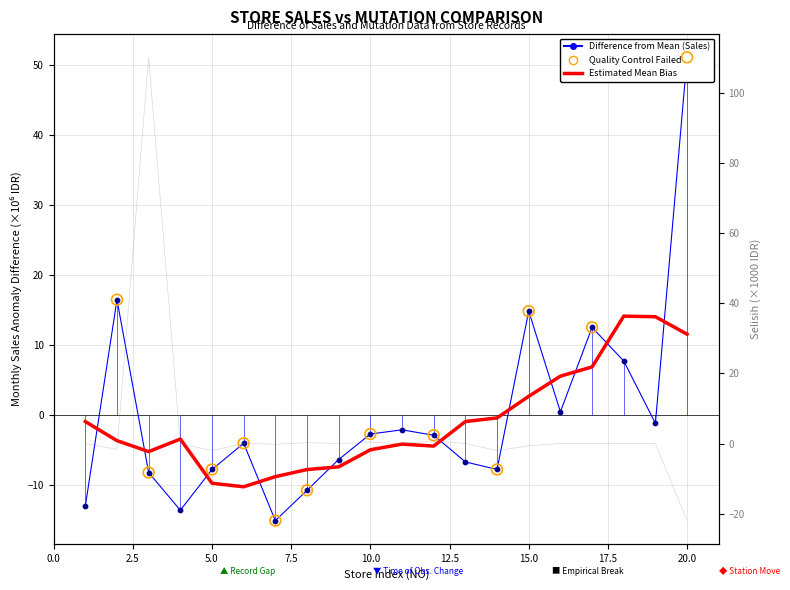

Which series has the largest Y range (max minus min)?

SELISIH